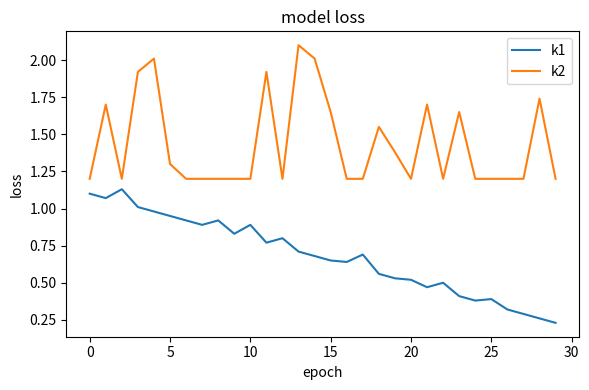

Which series has the largest total across all categories?

k2